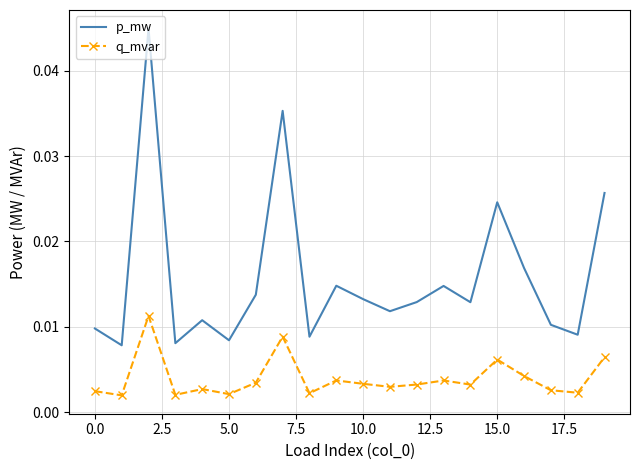

True or false: q_mvar and p_mw cross at least once.

False